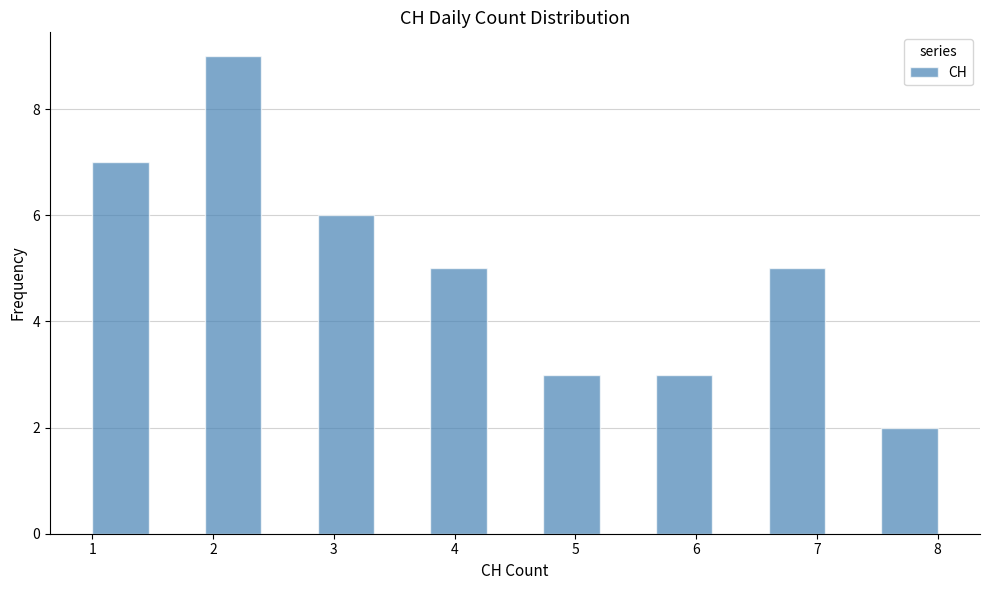

Reading left to right, list every bar in this chart as the range it spans on the x-axis followed by its height. Neither the bar edges nor the heights are printed on the chart, so give them approximately, as read against the axes.

1.0 to 1.5: 7
1.5 to 1.9: 0
1.9 to 2.4: 9
2.4 to 2.9: 0
2.9 to 3.3: 6
3.3 to 3.8: 0
3.8 to 4.3: 5
4.3 to 4.7: 0
4.7 to 5.2: 3
5.2 to 5.7: 0
5.7 to 6.1: 3
6.1 to 6.6: 0
6.6 to 7.1: 5
7.1 to 7.5: 0
7.5 to 8.0: 2